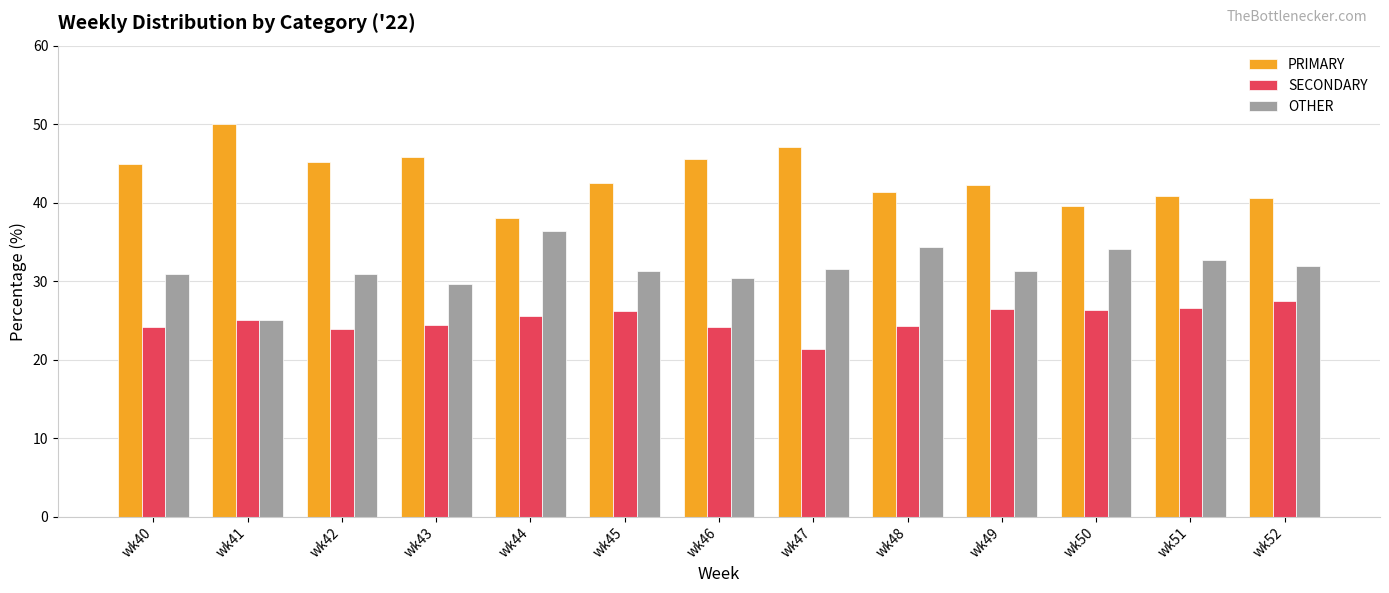

At which label does OTHER reach its minimum?

wk41